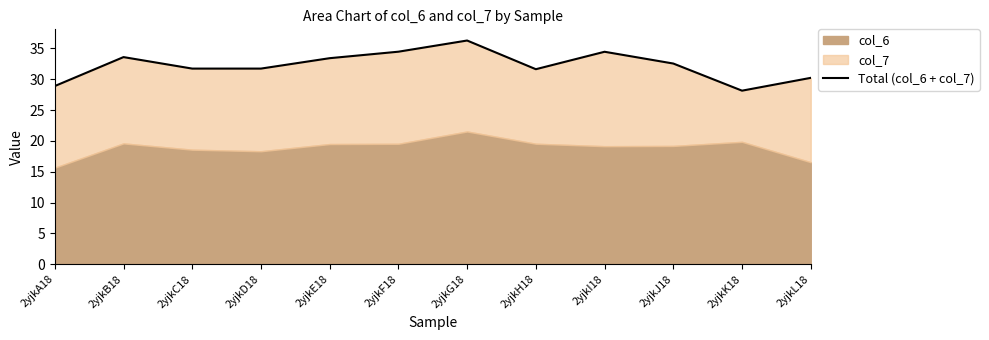

At which category does the chart reach its peak across all series?

2yjkG18